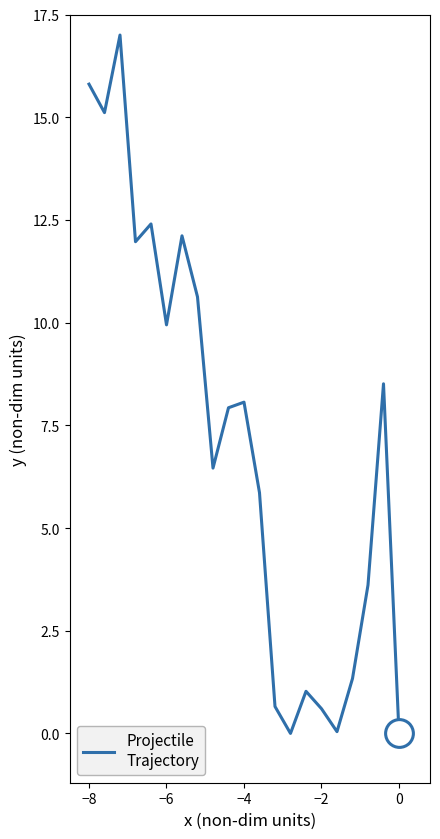

What is the maximum value shown in the chart?

17.0